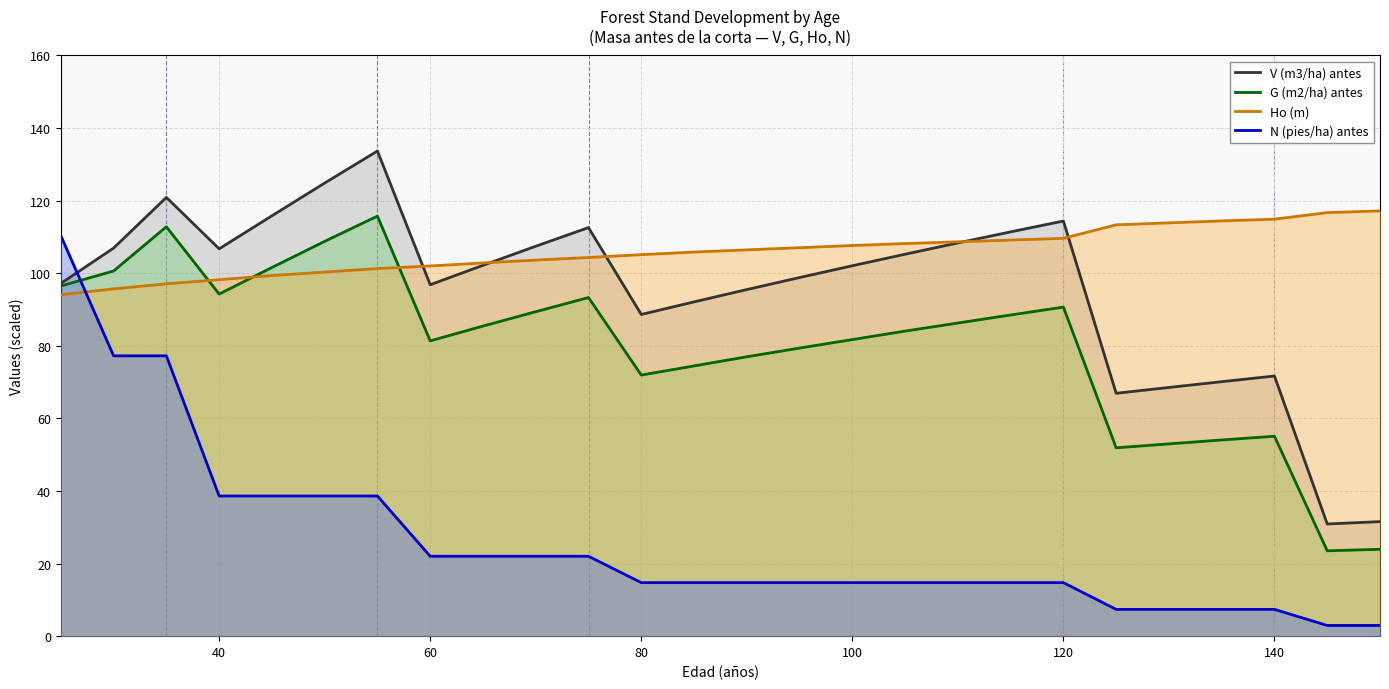

After their last crossing, which series has the higher values: N (pies/ha) antes or V (m3/ha) antes?

V (m3/ha) antes